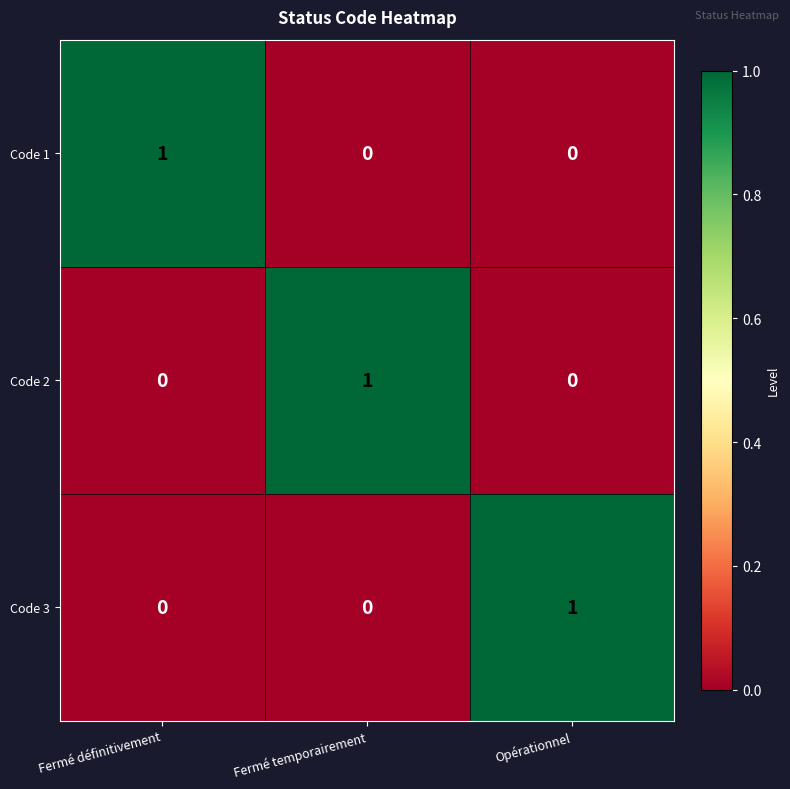

Which category has the highest value in the Code 1 series?

Fermé définitivement